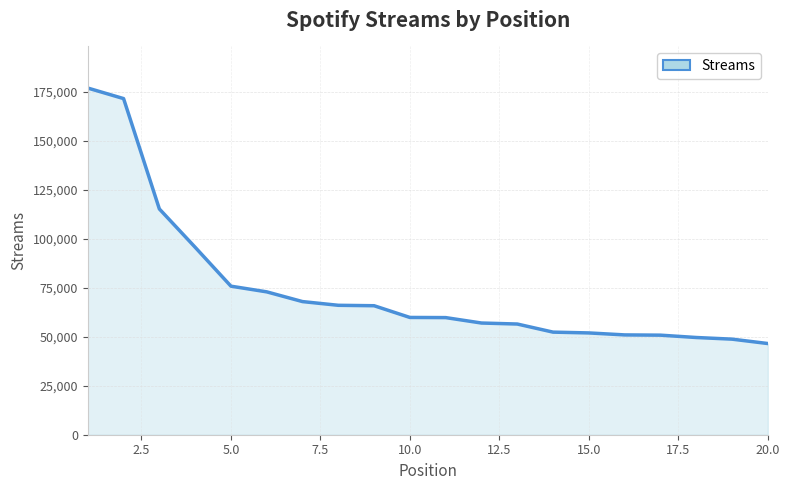

What is the smallest value displayed?

46549